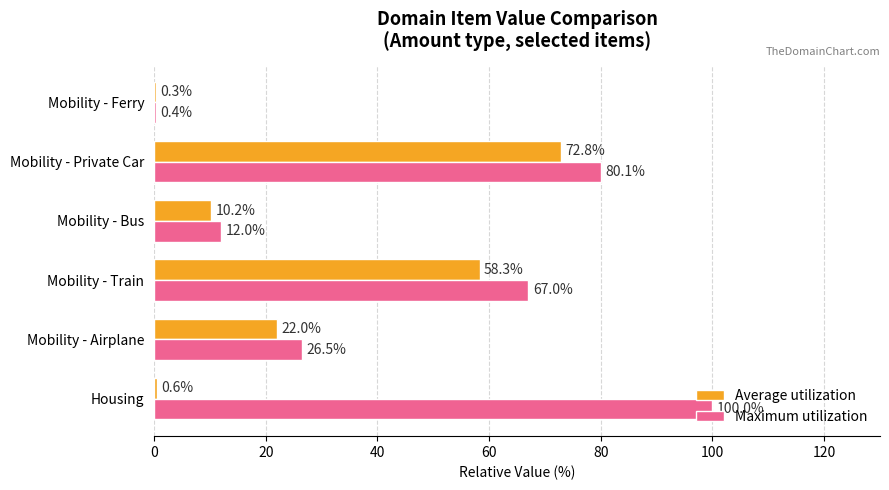

What value does the Maximum utilization series have at Mobility - Ferry?

0.4